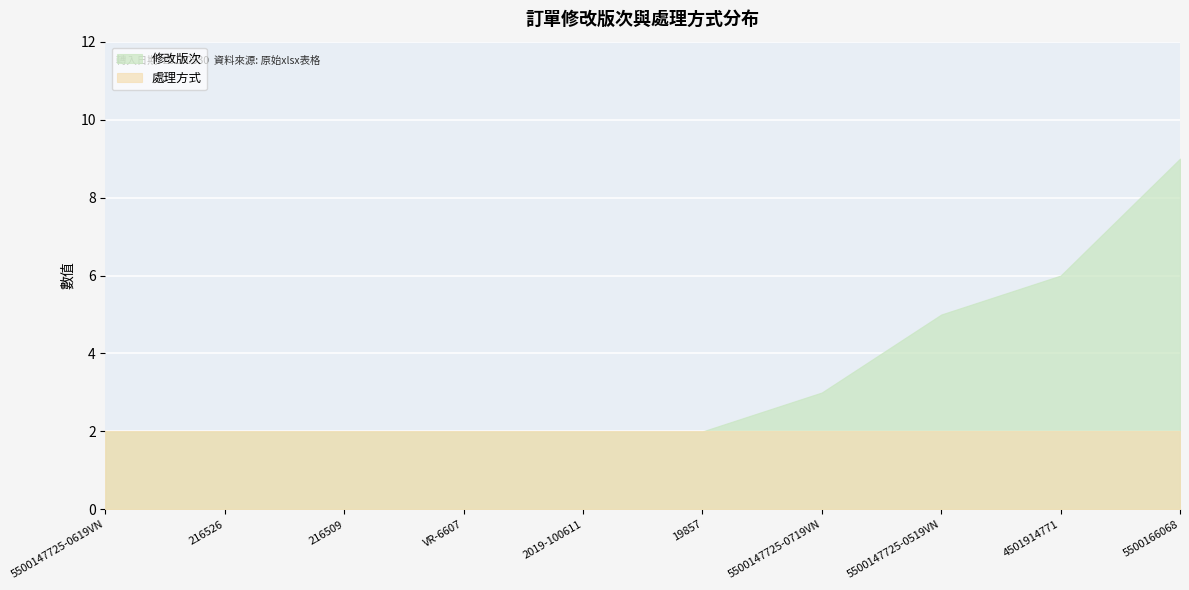

At which category is the sum across all series the highest?

5500166068